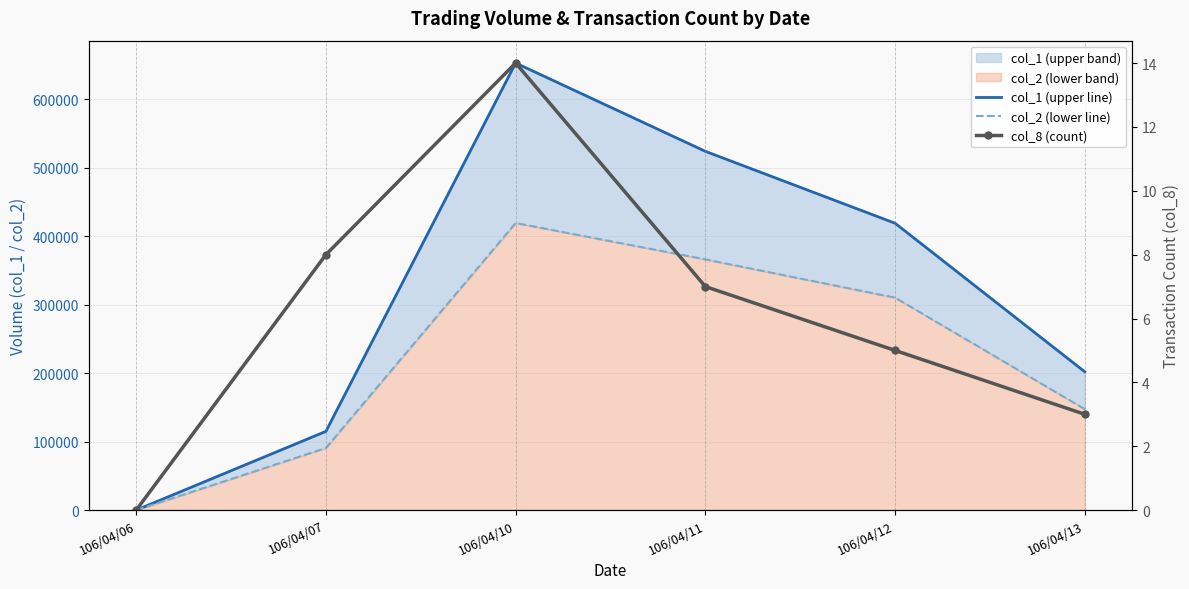

What is the difference between the highest and lowest values at 106/04/07?

114992